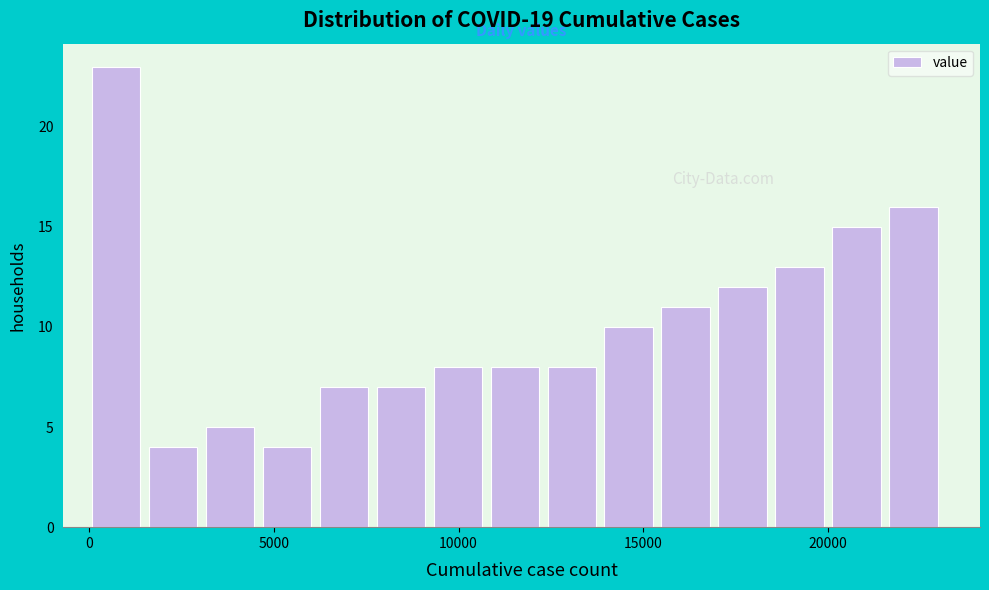

Read against the x-axis, roughly where is the centre of the tallest bar?

500